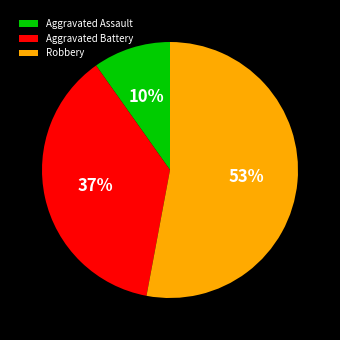

Is it true that Aggravated Battery is 37% of the pie?

True